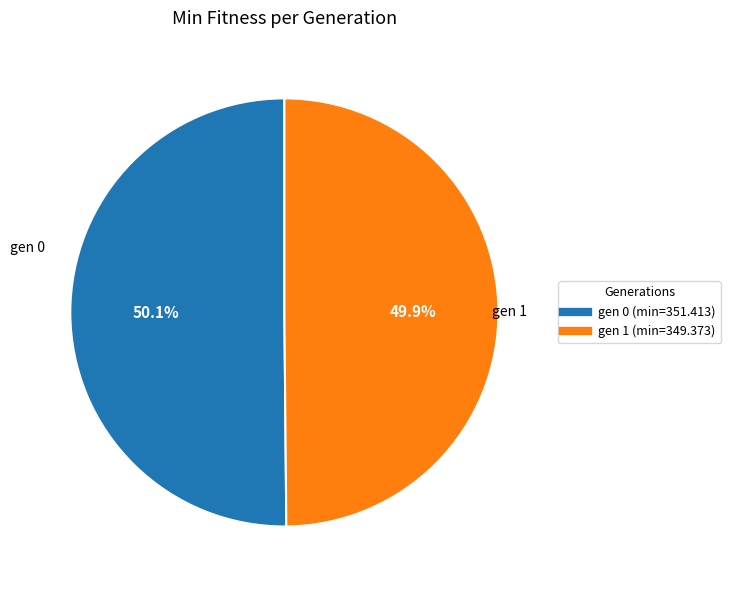

Is the sum of gen 1 (min=349.373) and gen 0 (min=351.413) greater than half?

Yes